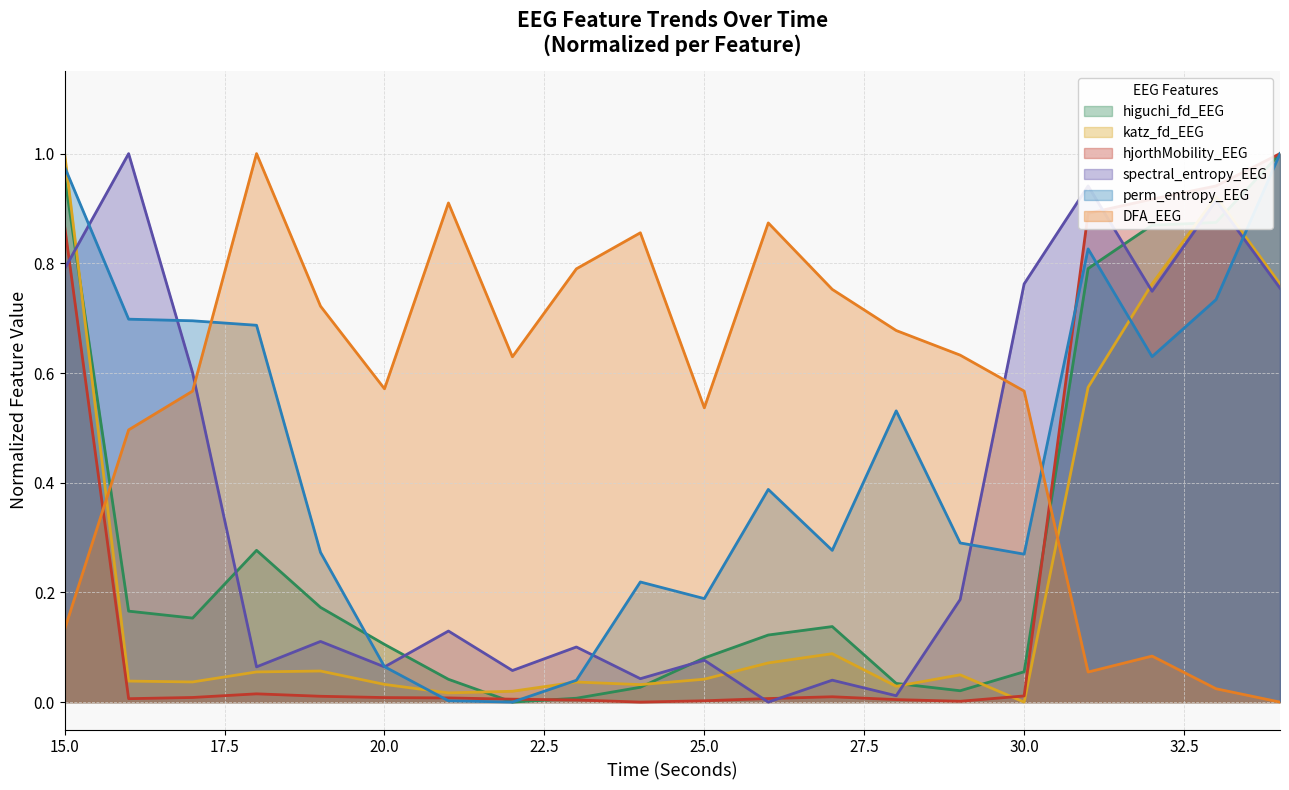

The value of spectral_entropy_EEG at 22 is 0.0. True or false?

False